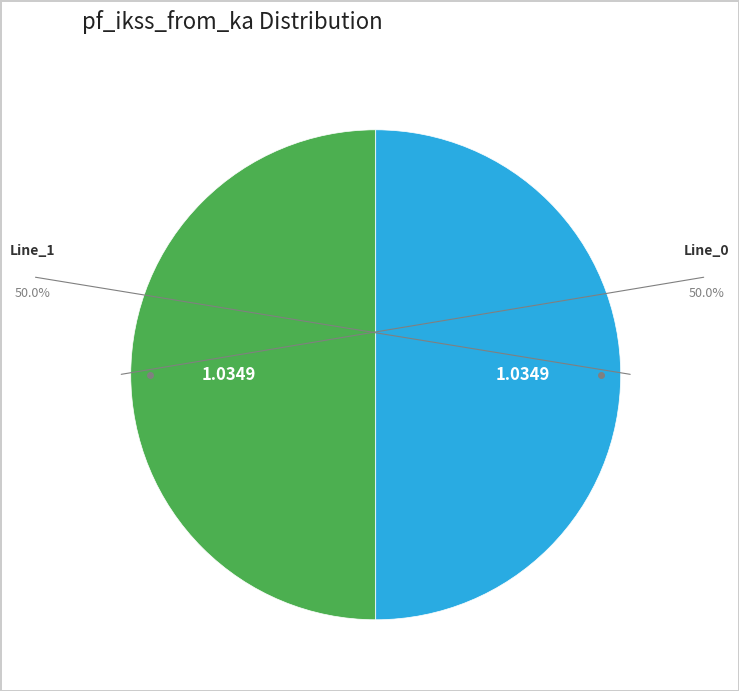

To the nearest percent, what is the combined percentage of Line_1 and Line_0?

100%